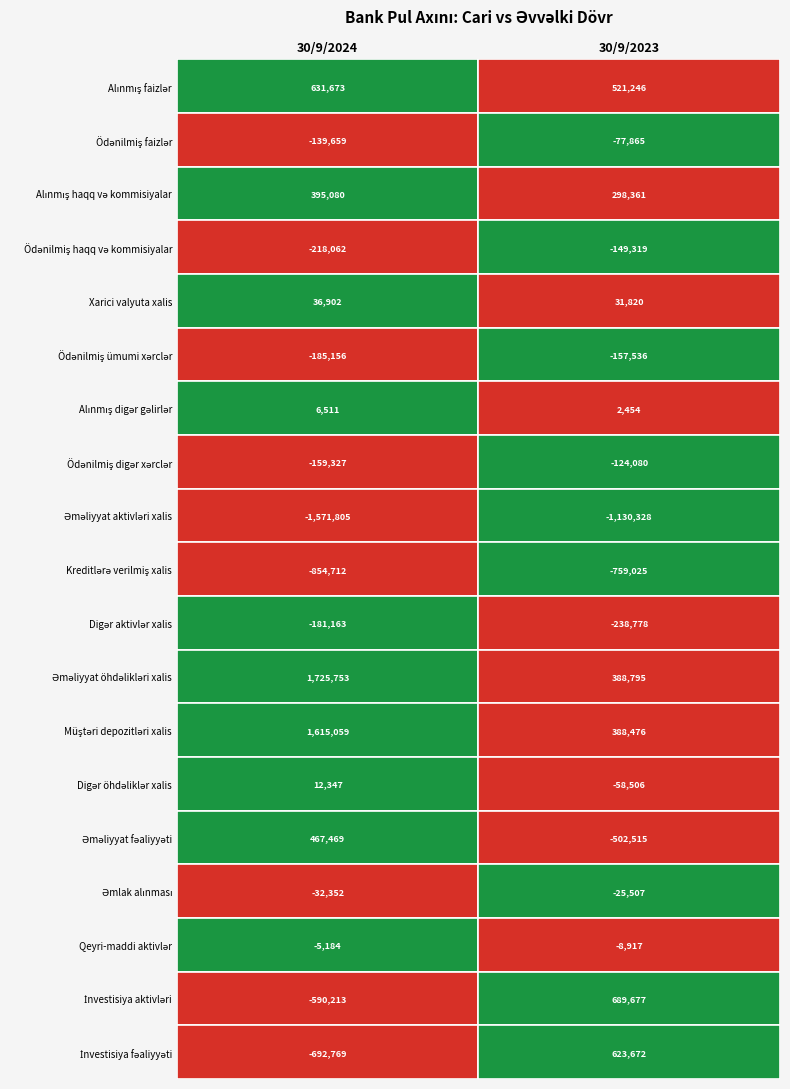

Reading left to right, list all the values displayed in this chart.

Alınmış faizlər: 30/9/2024=631673	30/9/2023=521246
Ödənilmiş faizlər: 30/9/2024=-139659	30/9/2023=-77865
Alınmış haqq və kommisiyalar: 30/9/2024=395080	30/9/2023=298361
Ödənilmiş haqq və kommisiyalar: 30/9/2024=-218062	30/9/2023=-149319
Xarici valyuta xalis: 30/9/2024=36902	30/9/2023=31820
Ödənilmiş ümumi xərclər: 30/9/2024=-185156	30/9/2023=-157536
Alınmış digər gəlirlər: 30/9/2024=6511	30/9/2023=2454
Ödənilmiş digər xərclər: 30/9/2024=-159327	30/9/2023=-124080
Əməliyyat aktivləri xalis: 30/9/2024=-1571805	30/9/2023=-1130328
Kreditlərə verilmiş xalis: 30/9/2024=-854712	30/9/2023=-759025
Digər aktivlər xalis: 30/9/2024=-181163	30/9/2023=-238778
Əməliyyat öhdəlikləri xalis: 30/9/2024=1725753	30/9/2023=388795
Müştəri depozitləri xalis: 30/9/2024=1615059	30/9/2023=388476
Digər öhdəliklər xalis: 30/9/2024=12347	30/9/2023=-58506
Əməliyyat fəaliyyəti: 30/9/2024=467469	30/9/2023=-502515
Əmlak alınması: 30/9/2024=-32352	30/9/2023=-25507
Qeyri-maddi aktivlər: 30/9/2024=-5184	30/9/2023=-8917
İnvestisiya aktivləri: 30/9/2024=-590213	30/9/2023=689677
İnvestisiya fəaliyyəti: 30/9/2024=-692769	30/9/2023=623672